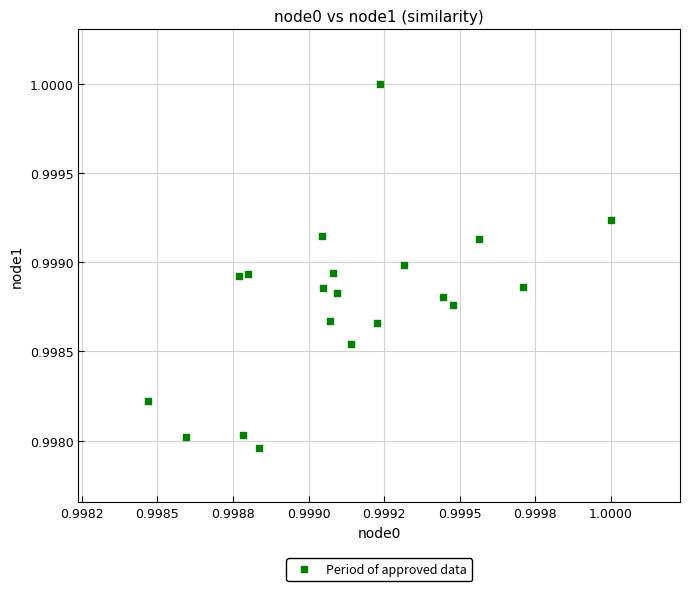

How many points are shown in the scatter plot?

20